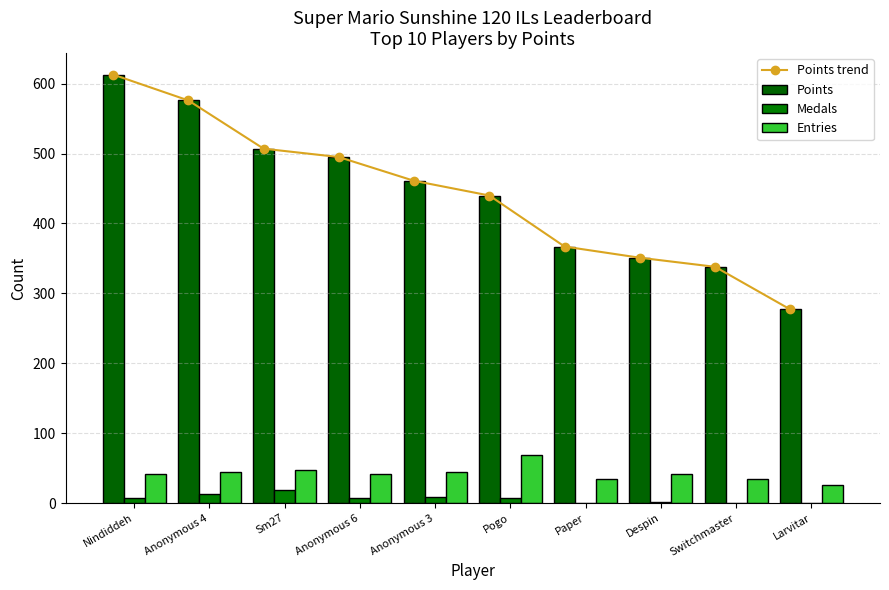

What is the difference between the maximum and second lowest values in the Points series?

275